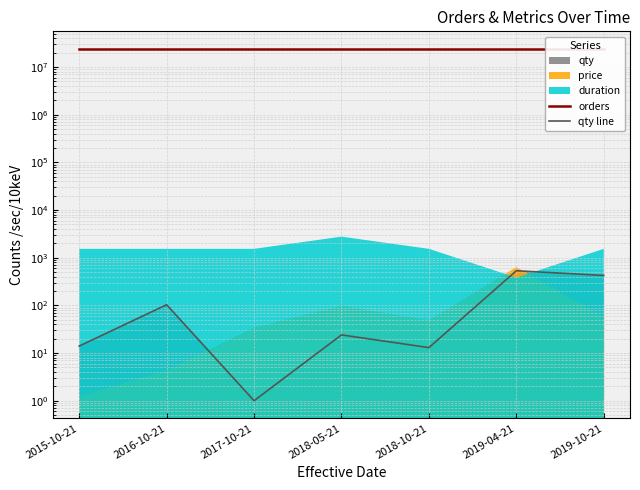

Which series has the widest spread of values?

qty line